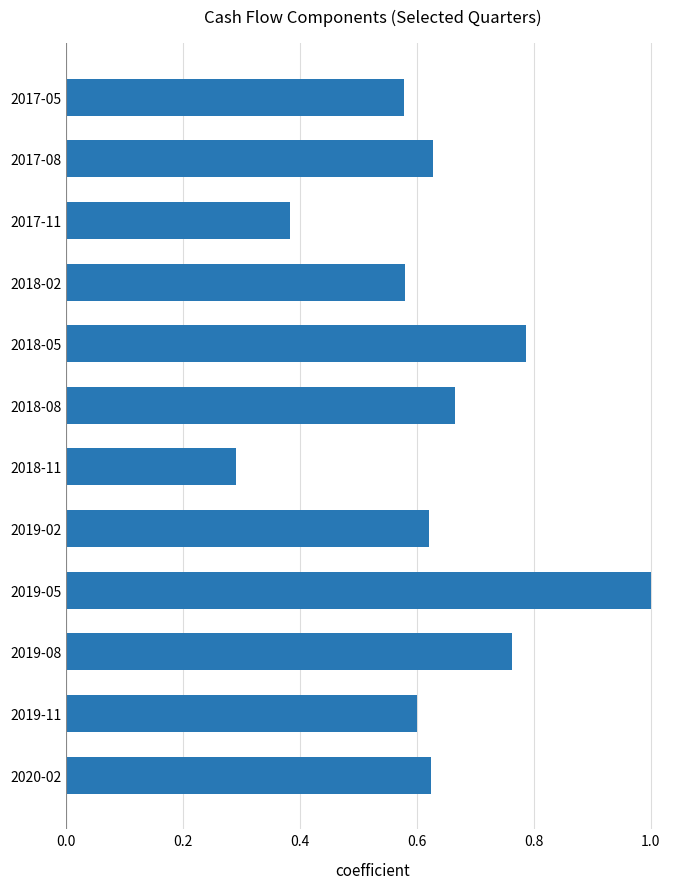

Which has a higher value, 2018-08 or 2017-11?

2018-08